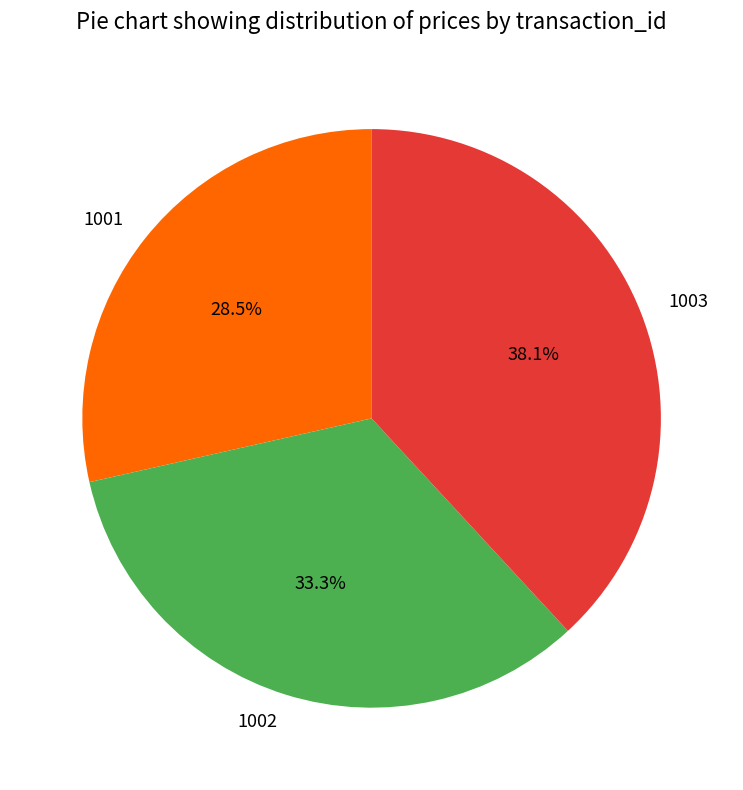

Count the number of slices in the pie.

3